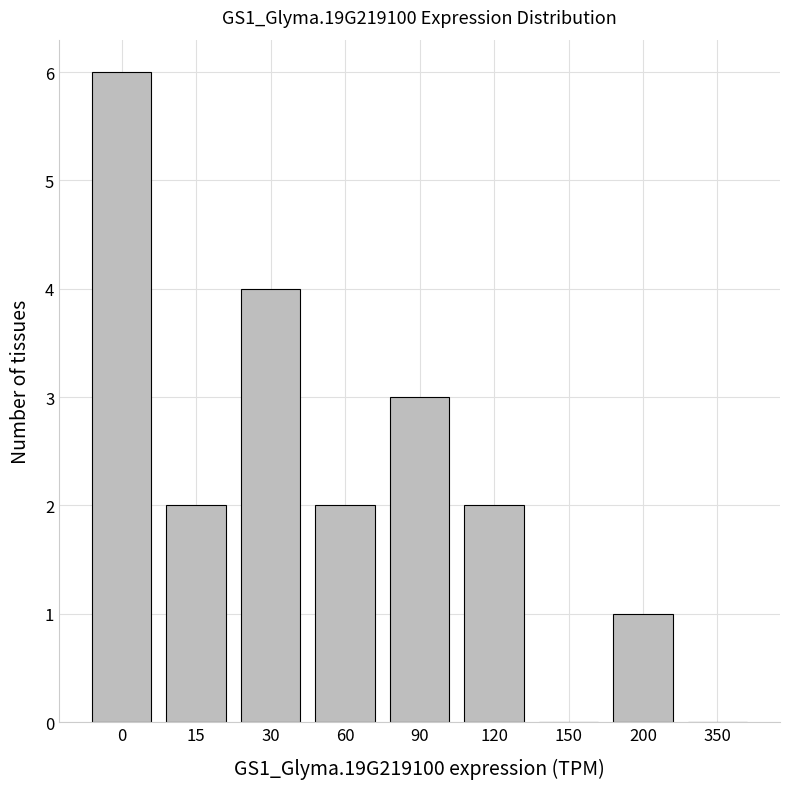

Reading left to right, what are all the values shown in this chart?

0=6	15=2	30=4	60=2	90=3	120=2	150=0	200=1	350=0